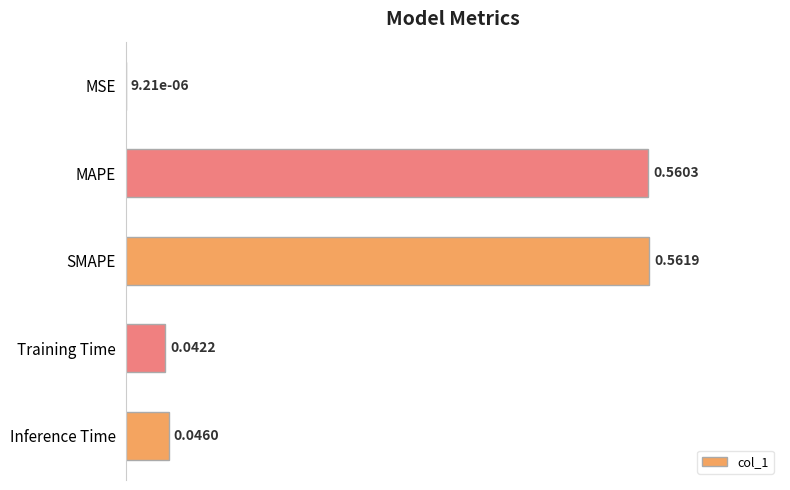

What is the sum of all values?

1.2